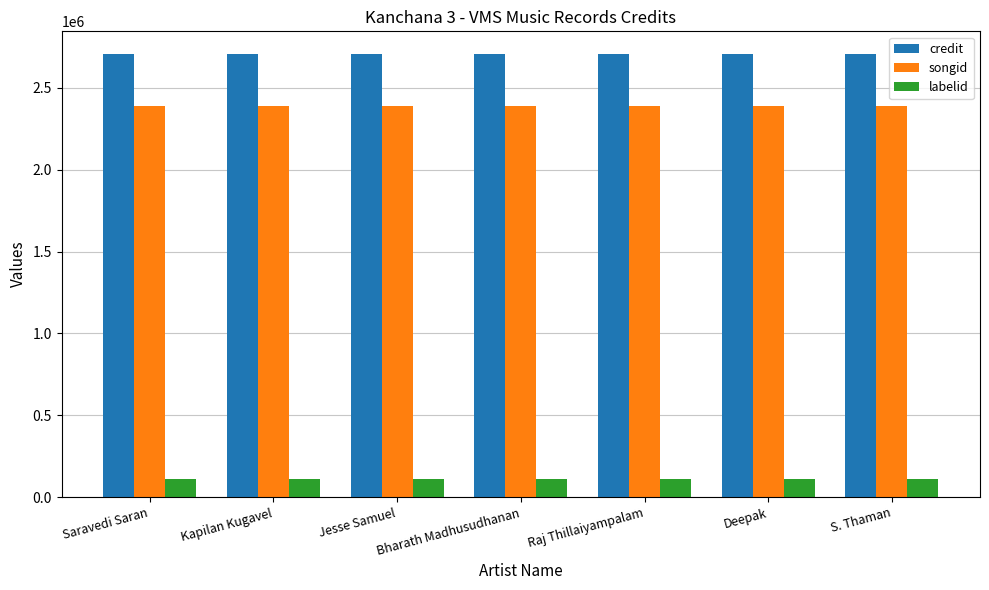

Are the bars horizontal?

No